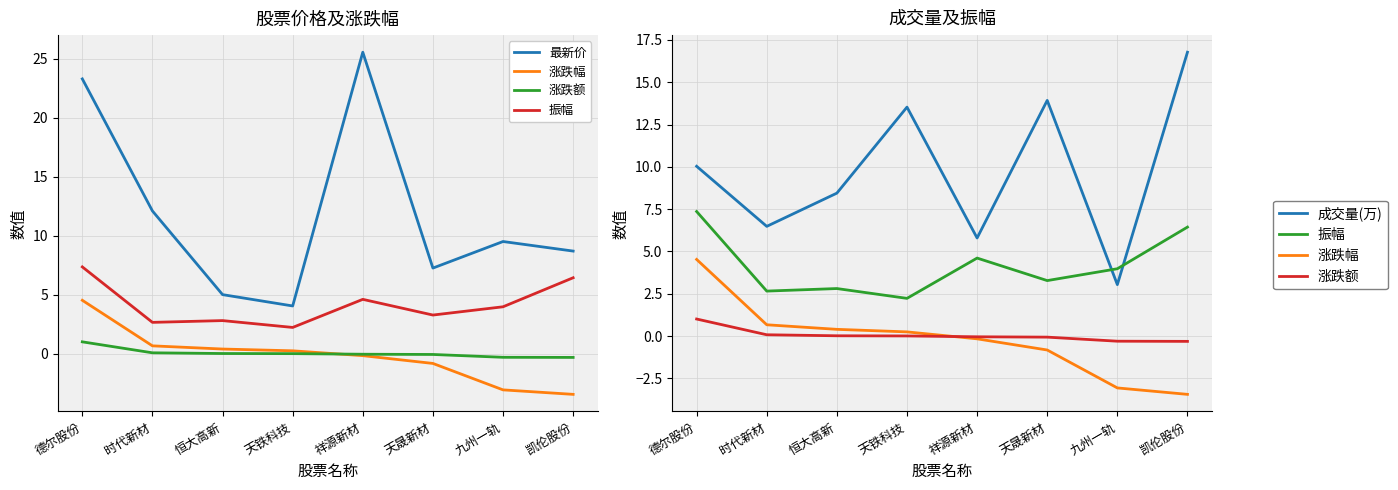

What are all the series names shown in the legend?

最新价, 涨跌幅, 涨跌额, 振幅, 成交量(万)